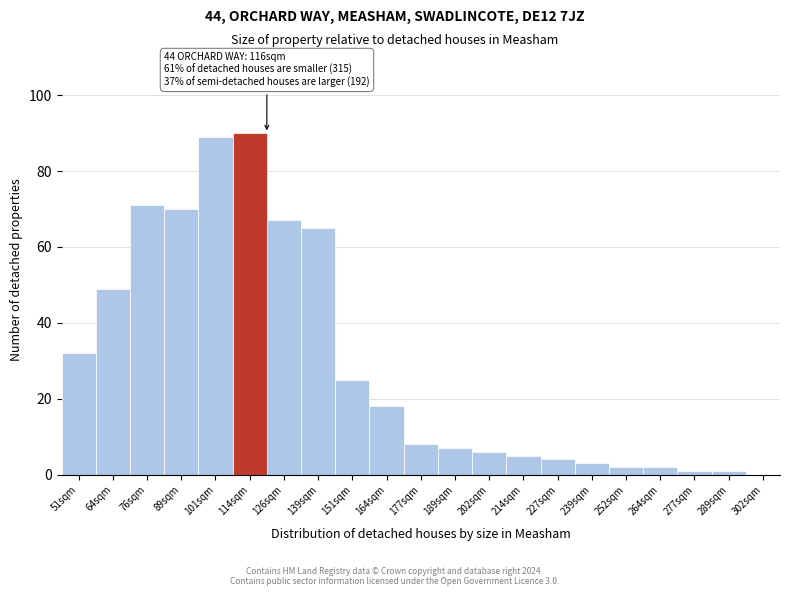

Reading left to right, extract all data points from this chart.

32	49	71	70	89	90	67	65	25	18	8	7	6	5	4	3	2	2	1	1